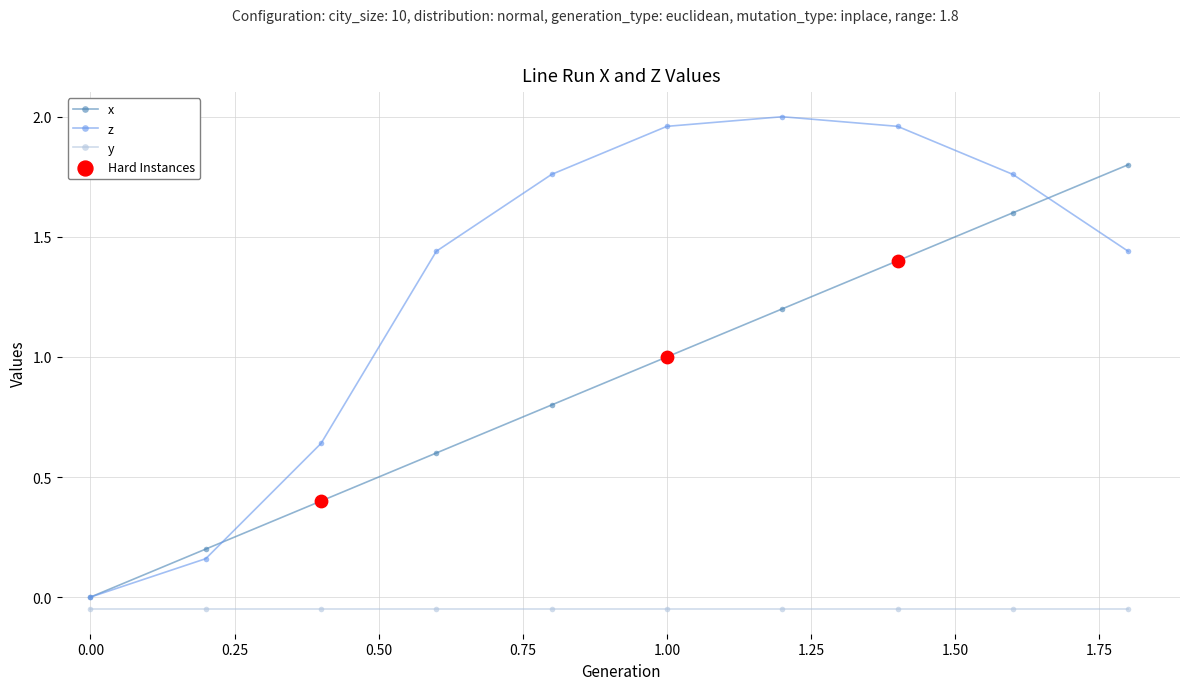

True or false: y and z cross at least once.

False